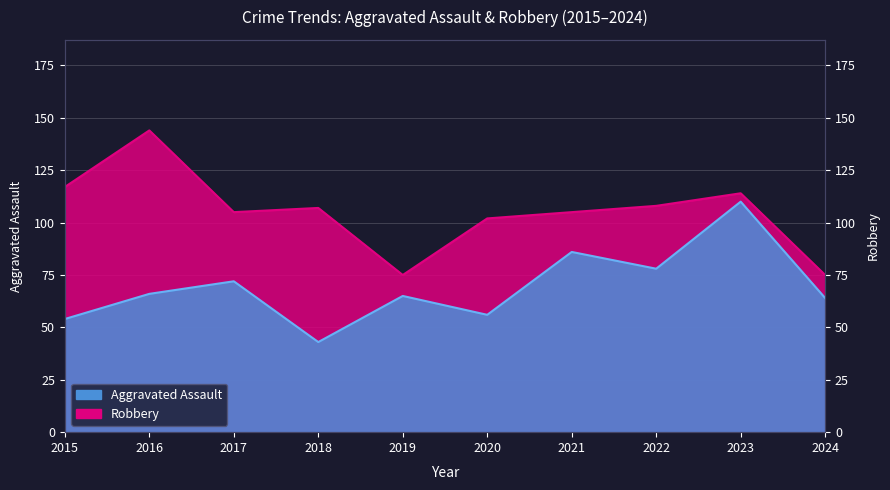

Read the Robbery value at 2022.

108